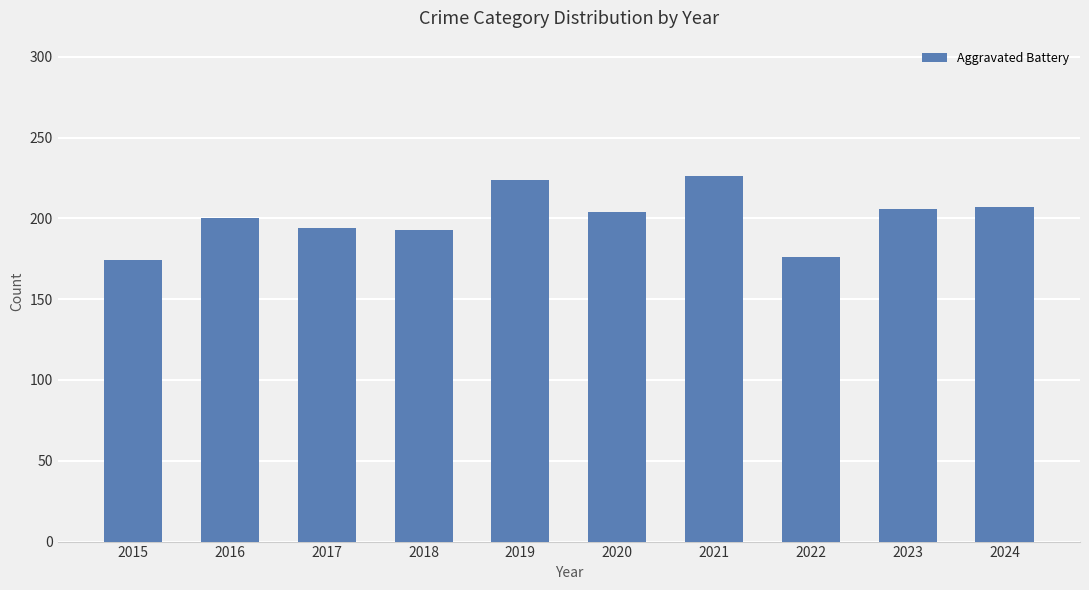

How many values are below 204?

5